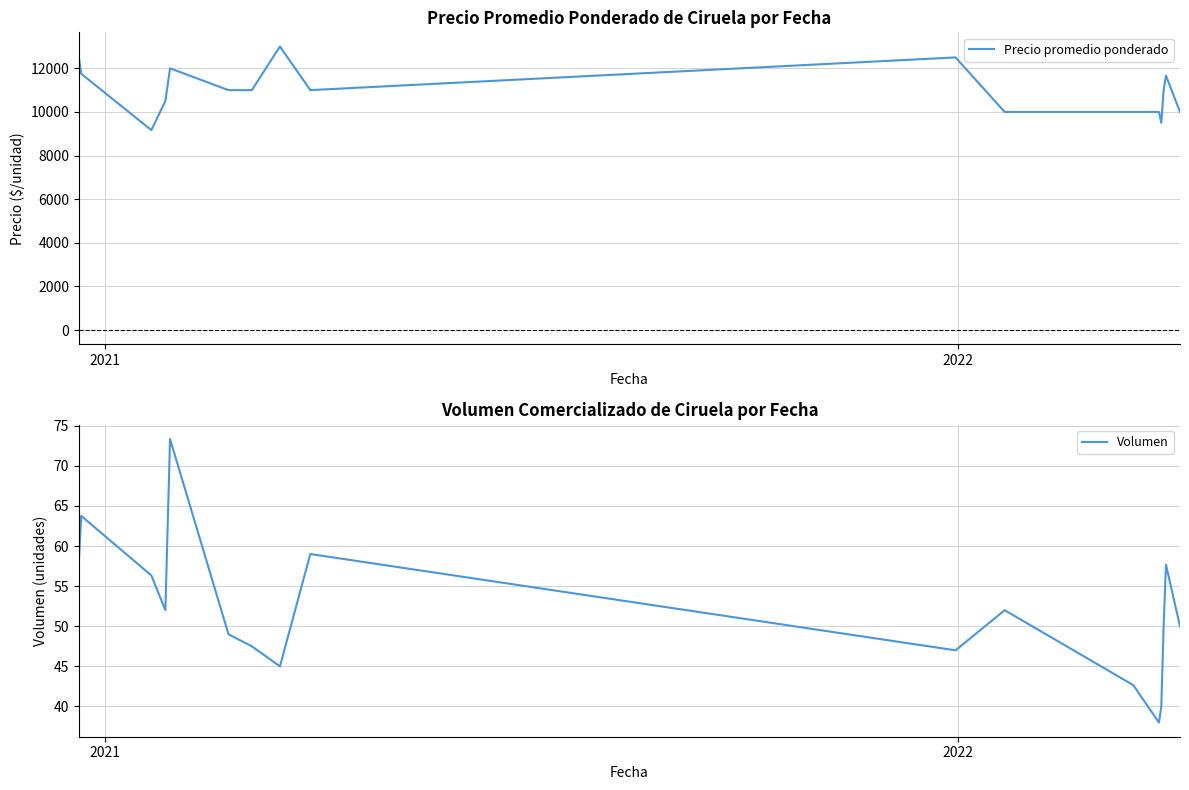

The value of Precio promedio ponderado at 14 is 16403.0. True or false?

False